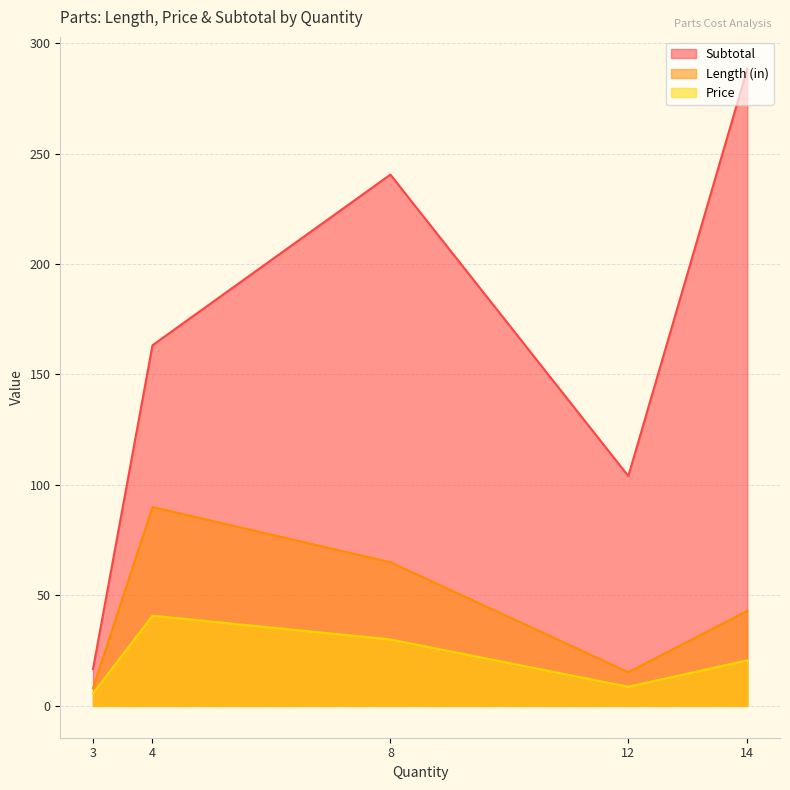

True or false: Subtotal and Price intersect in this chart.

False